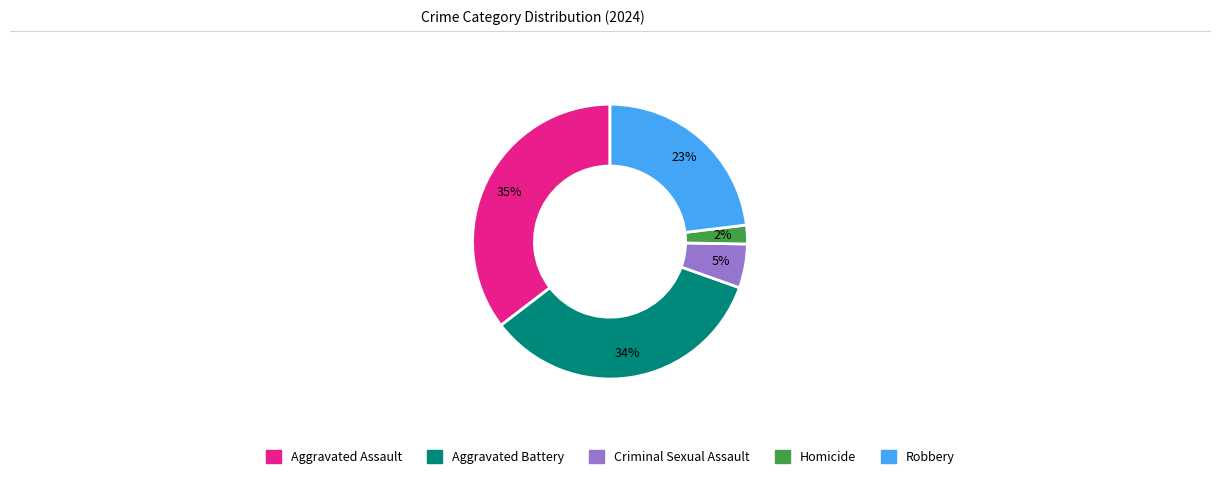

Rank the categories by value from highest to lowest.

Aggravated Assault, Aggravated Battery, Robbery, Criminal Sexual Assault, Homicide